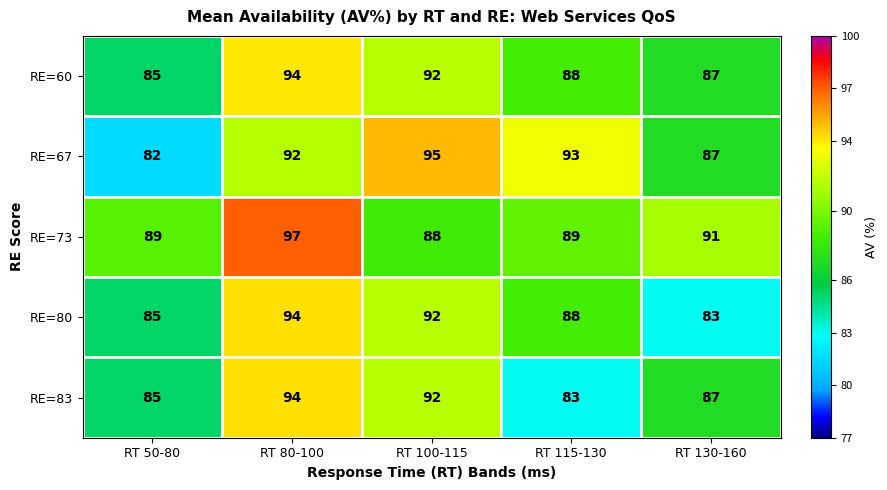

At which category is the sum across all series the highest?

RT 80-100